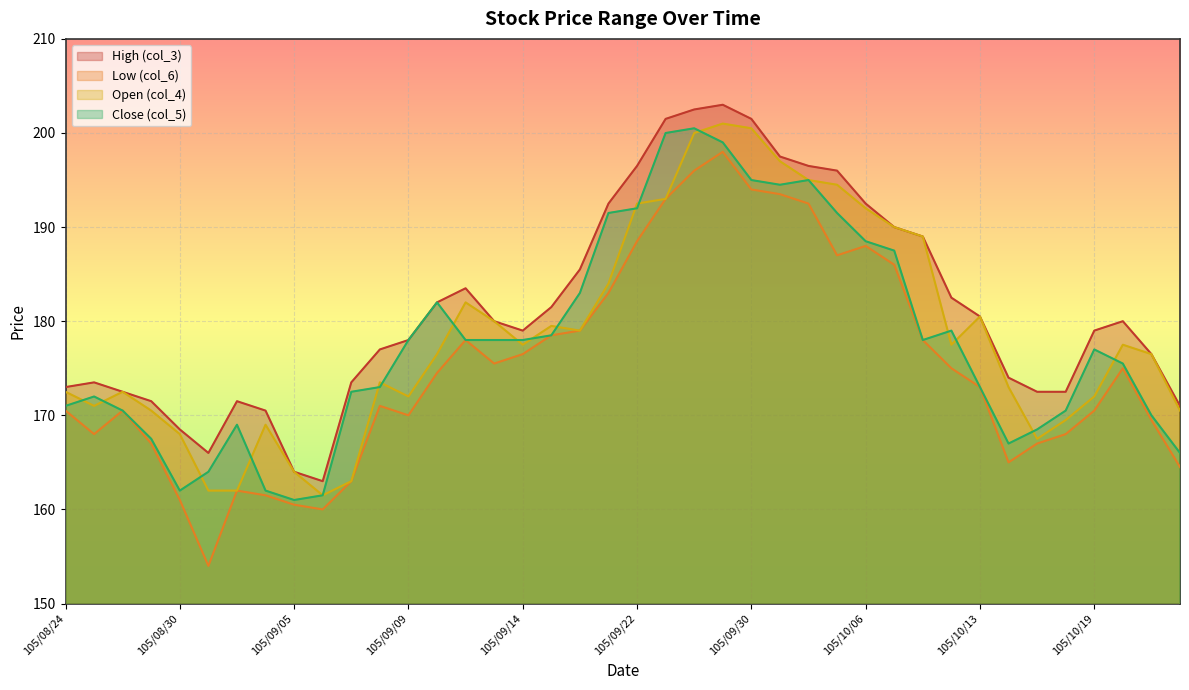

How many interior local peaks does the High (col_3) series have?

5